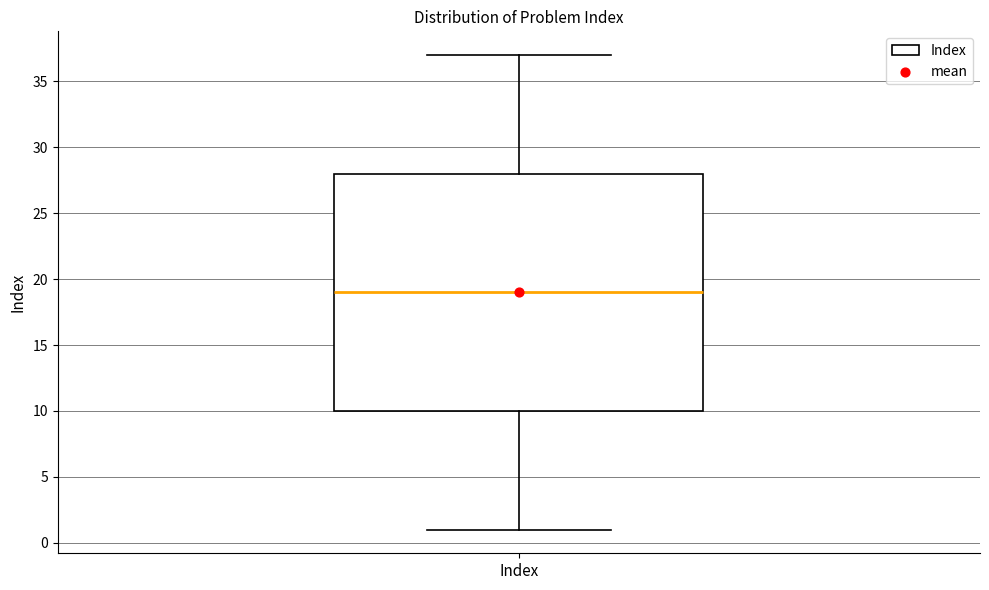

Read this box plot against the y-axis: the position of the median line, the range covered by the box, and the ends of both whiskers. The values are not printed on the chart, so give them approximately, as read against the axis.

median 19, box 10 to 28, whiskers 1 to 37